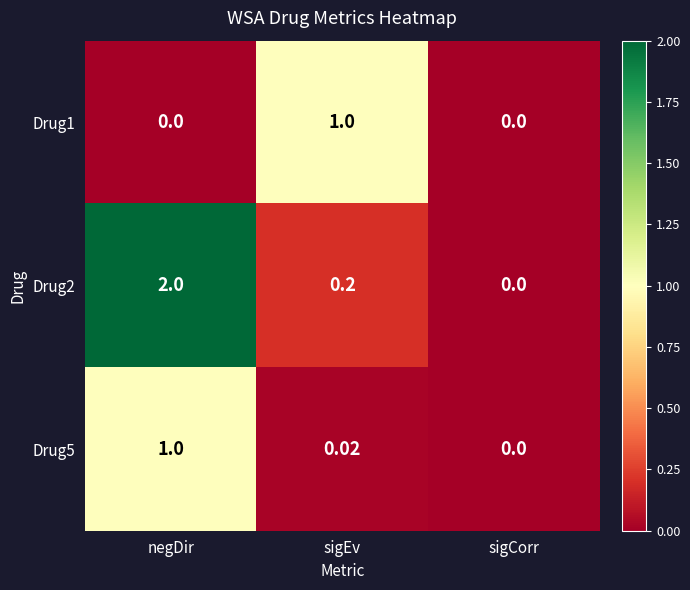

At which category is the sum across all series the highest?

negDir